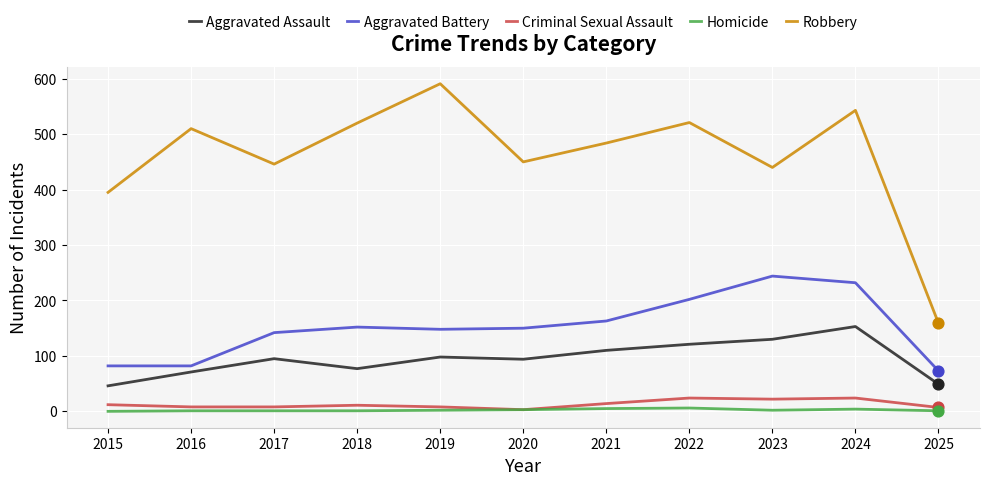

Which series has the widest spread of values?

Robbery